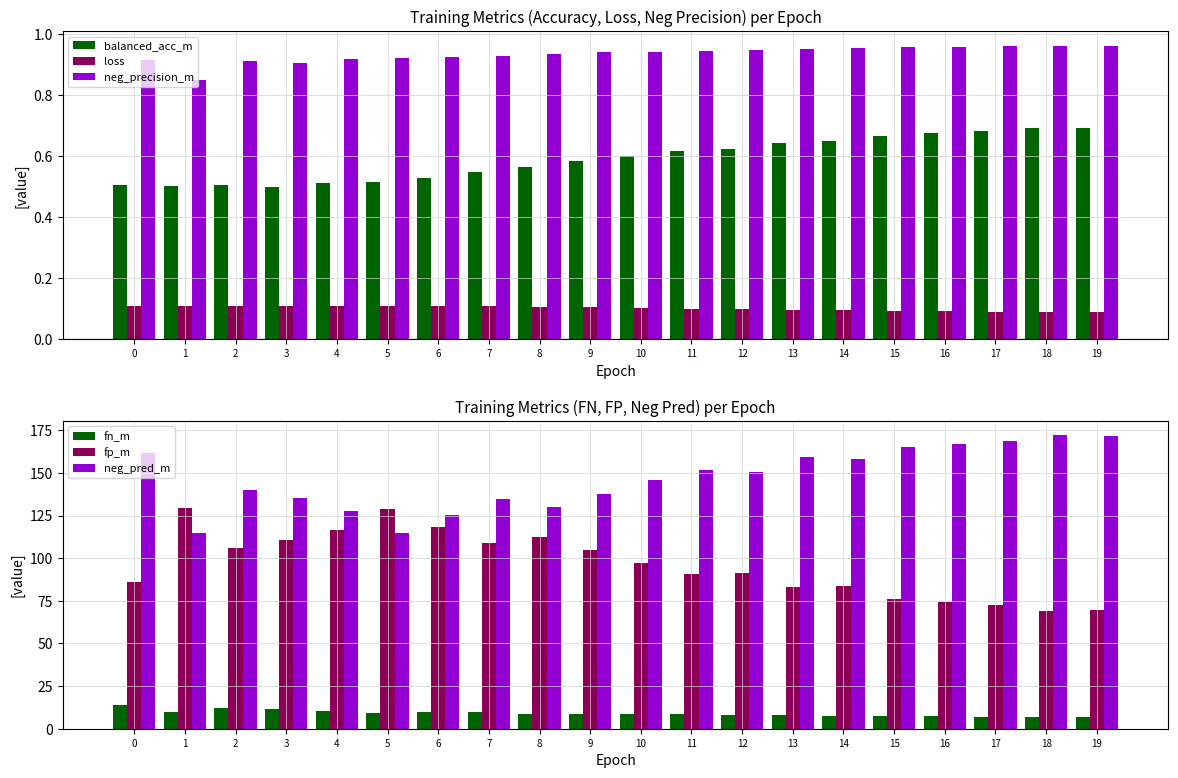

Between 19 and 14, which is larger?

19